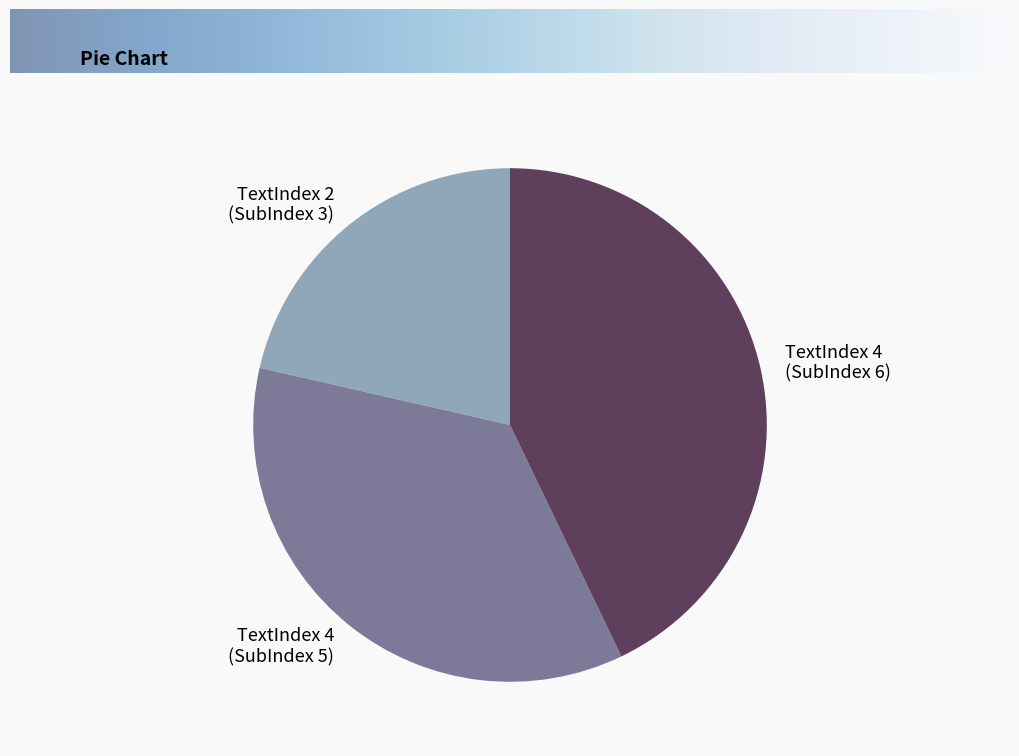

Rank the categories by value from highest to lowest.

TextIndex 4 (SubIndex 6), TextIndex 4 (SubIndex 5), TextIndex 2 (SubIndex 3)